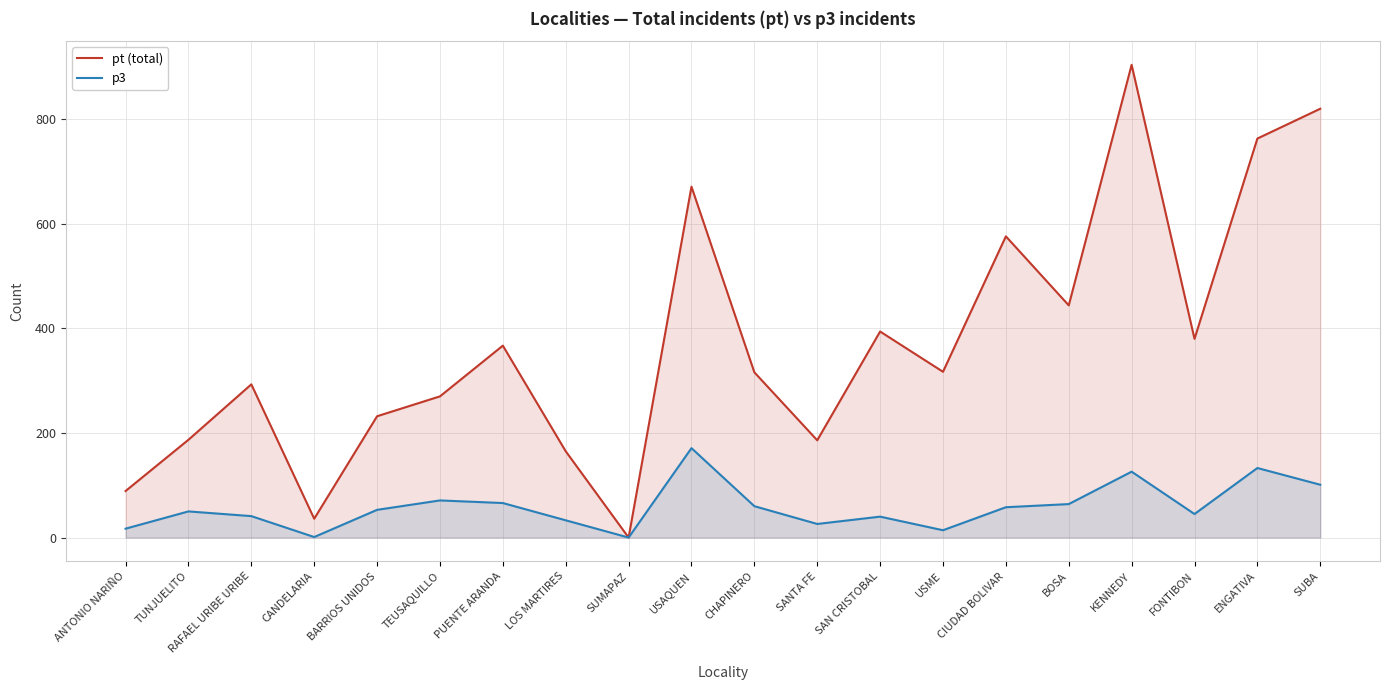

In p3, how many points are lower than both neighbors (excluding endpoints)?

5